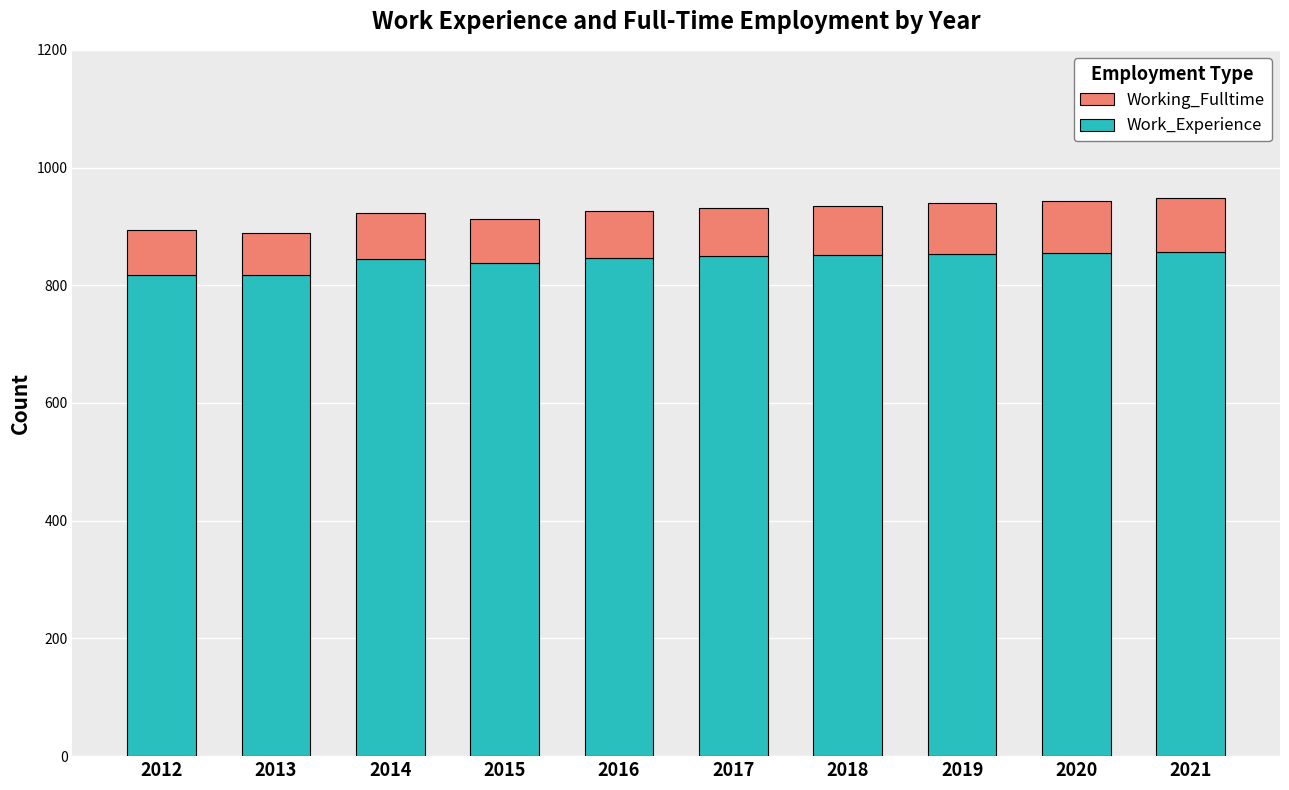

What is the value of the Work_Experience bar at the 1st from the left?

817